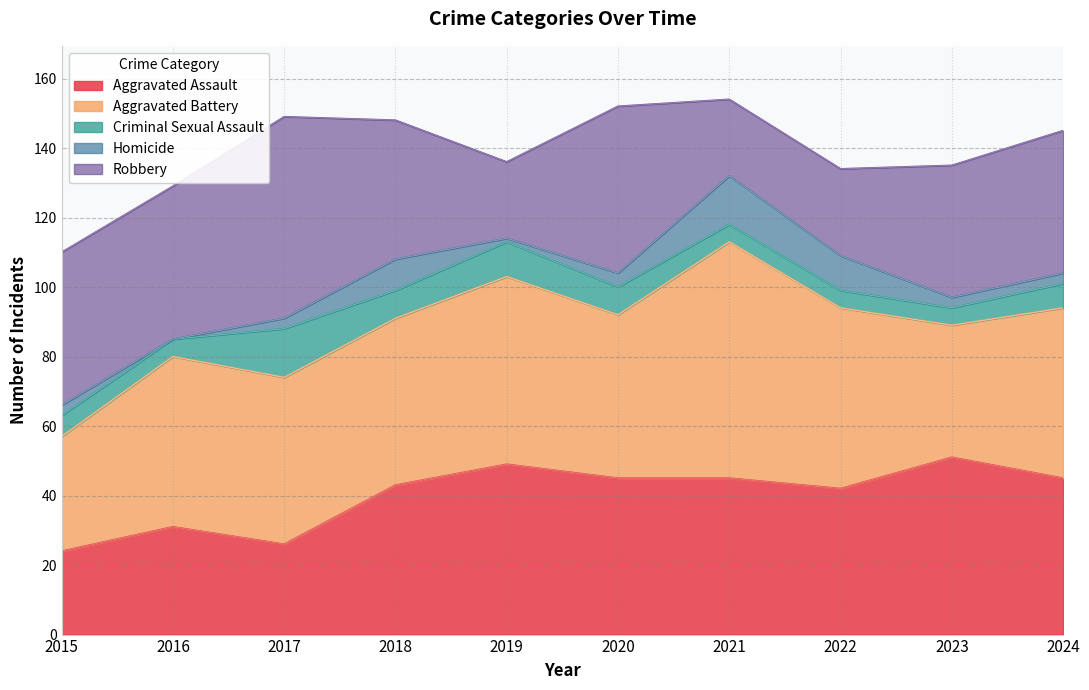

What is the value of the Criminal Sexual Assault point at the 6th from the left?

8